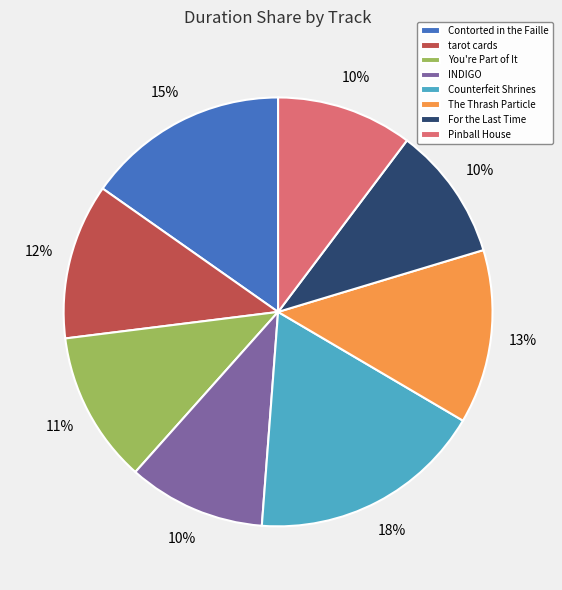

Does INDIGO represent more than half of the total?

No